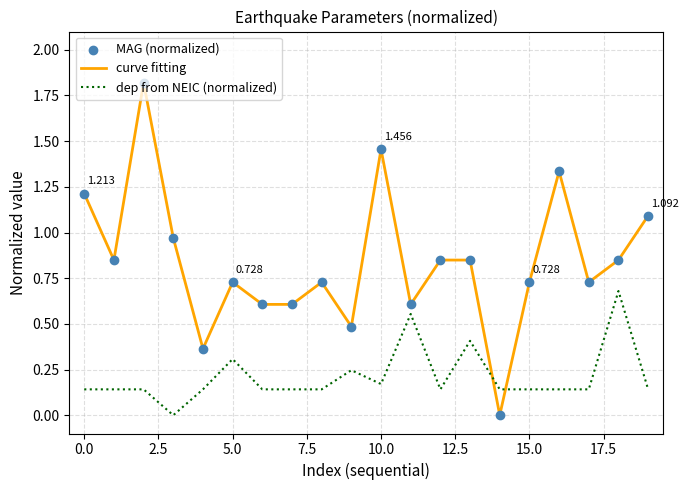

Which series has the largest total across all categories?

curve fitting